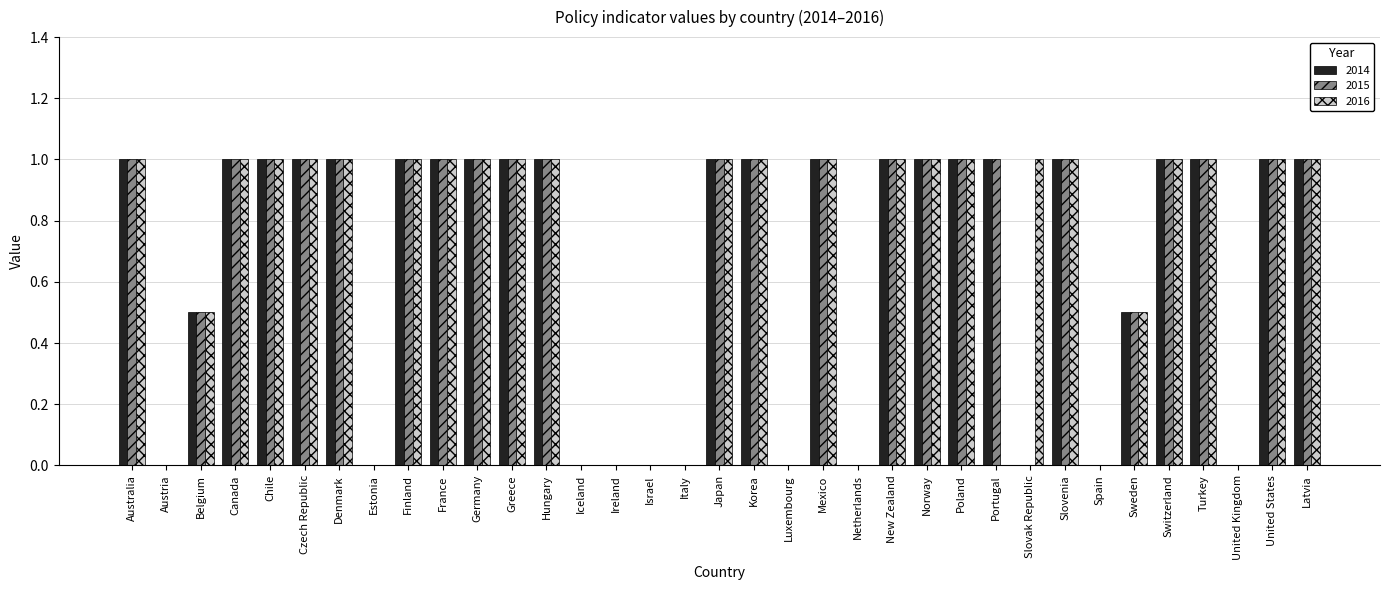

True or false: 2015 has a value of 1.0 at Canada.

True